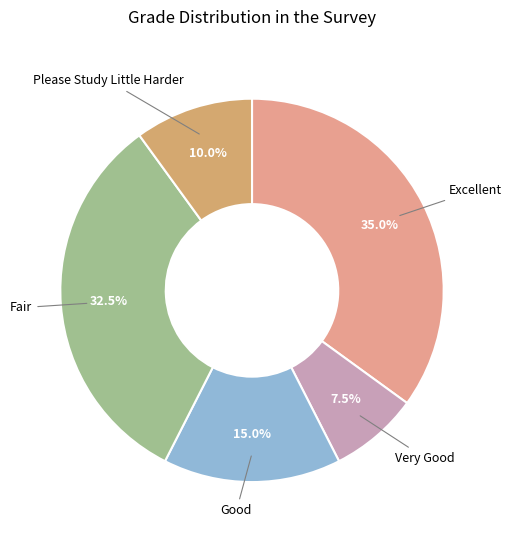

Count the number of slices in the pie.

5